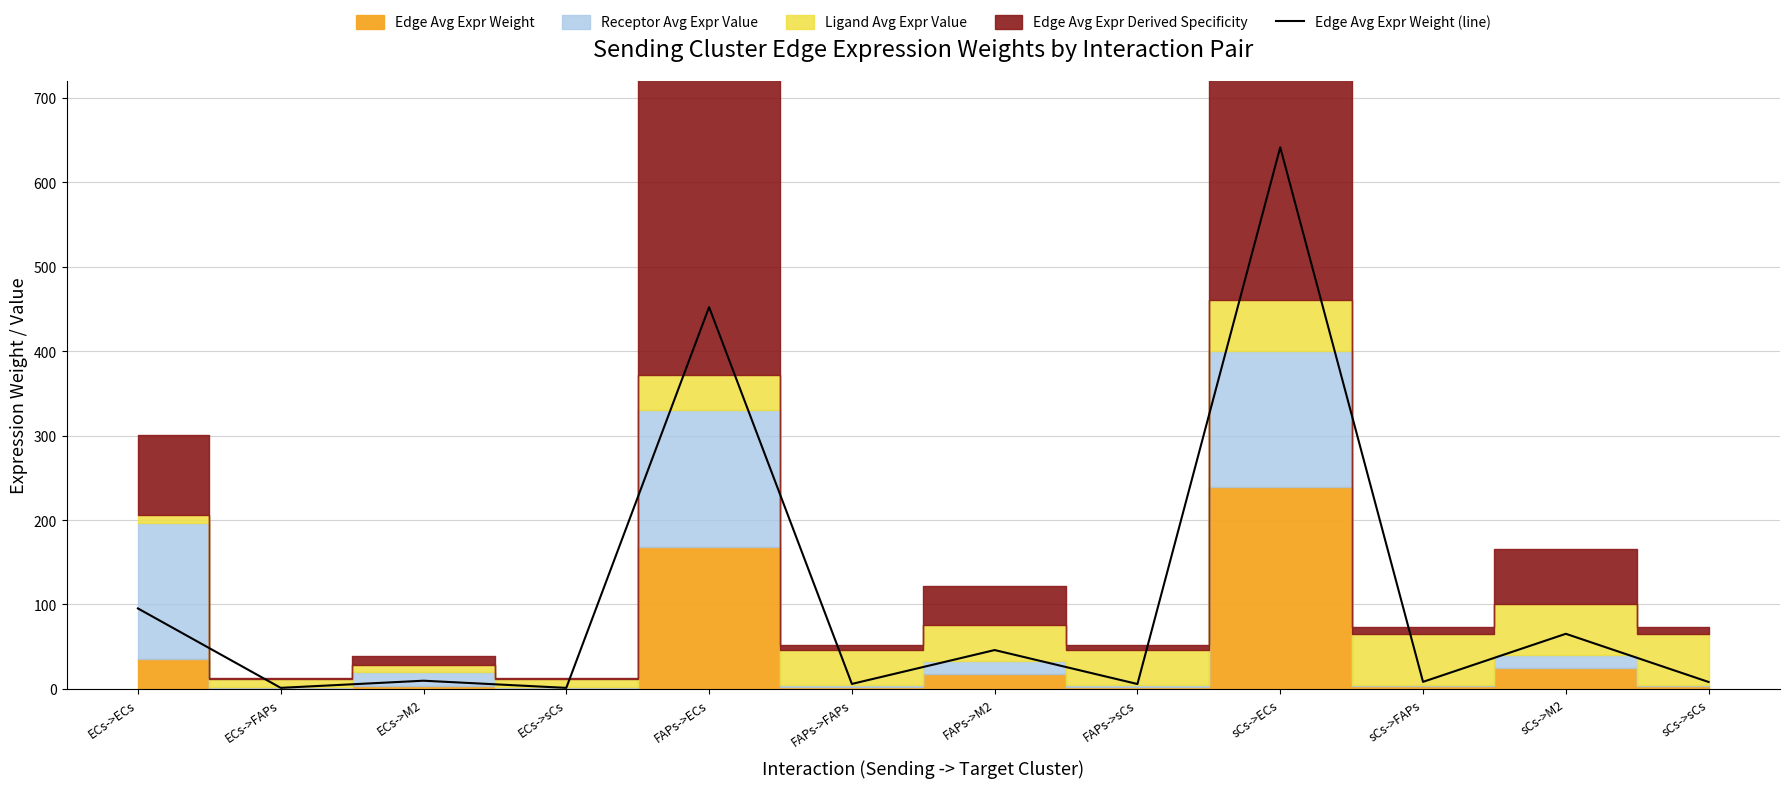

Rank the categories by value from lowest to highest.

ECs->sCs, ECs->FAPs, FAPs->sCs, FAPs->FAPs, sCs->sCs, sCs->FAPs, ECs->M2, FAPs->M2, sCs->M2, ECs->ECs, FAPs->ECs, sCs->ECs